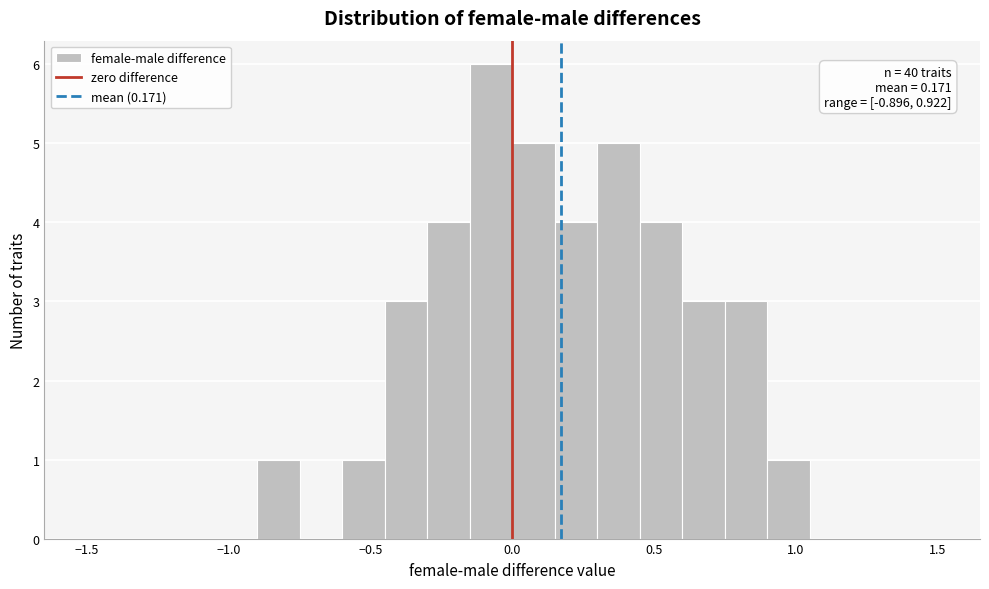

Around what value on the x-axis is the tallest bar? Give the approximate position of its centre, as read against the axis.

-0.05